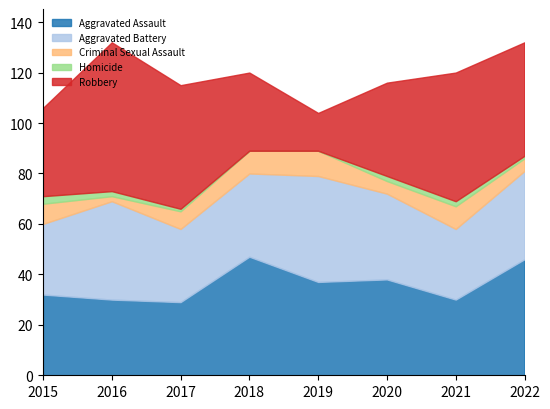

What is the total value across all series at 2017?

115